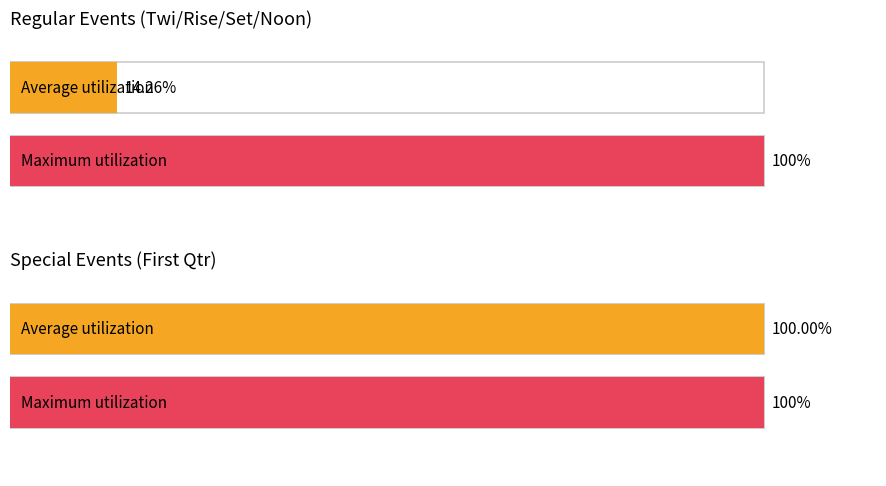

How many bars are there in each group?

2